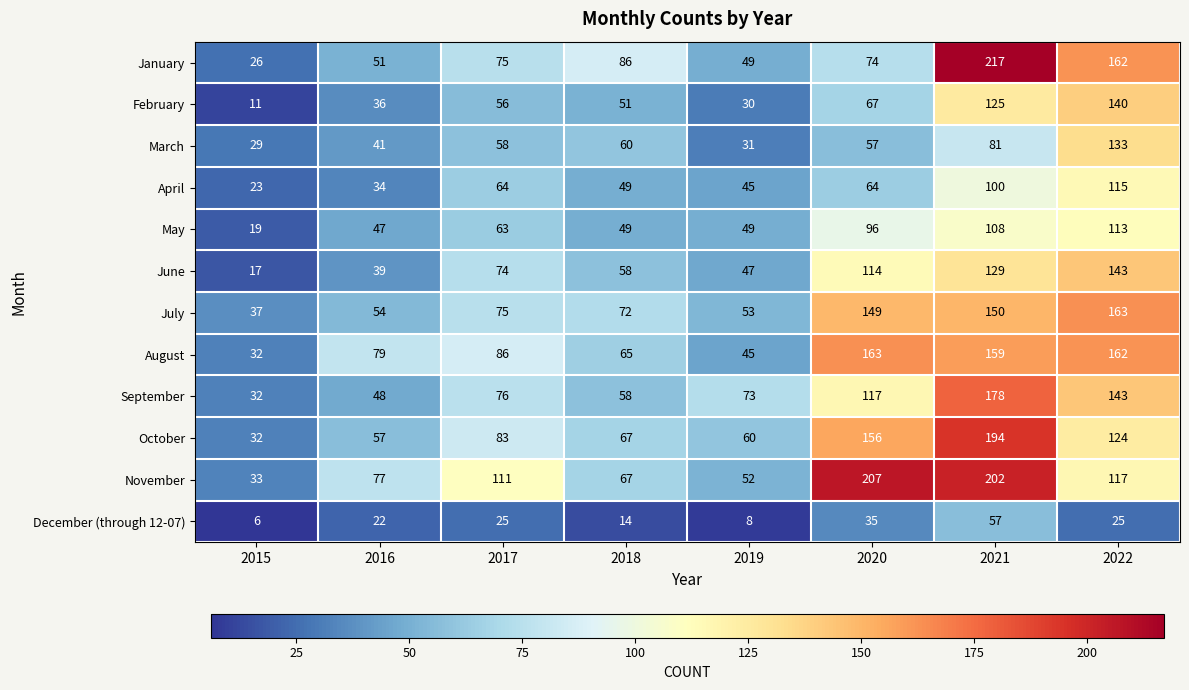

What is the minimum value shown in the chart?

6